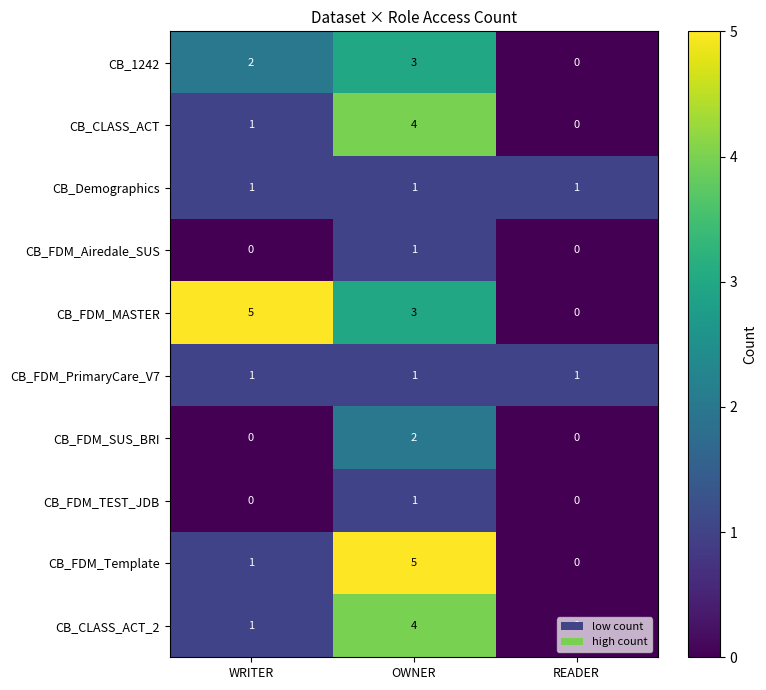

What is the maximum value shown in the chart?

5